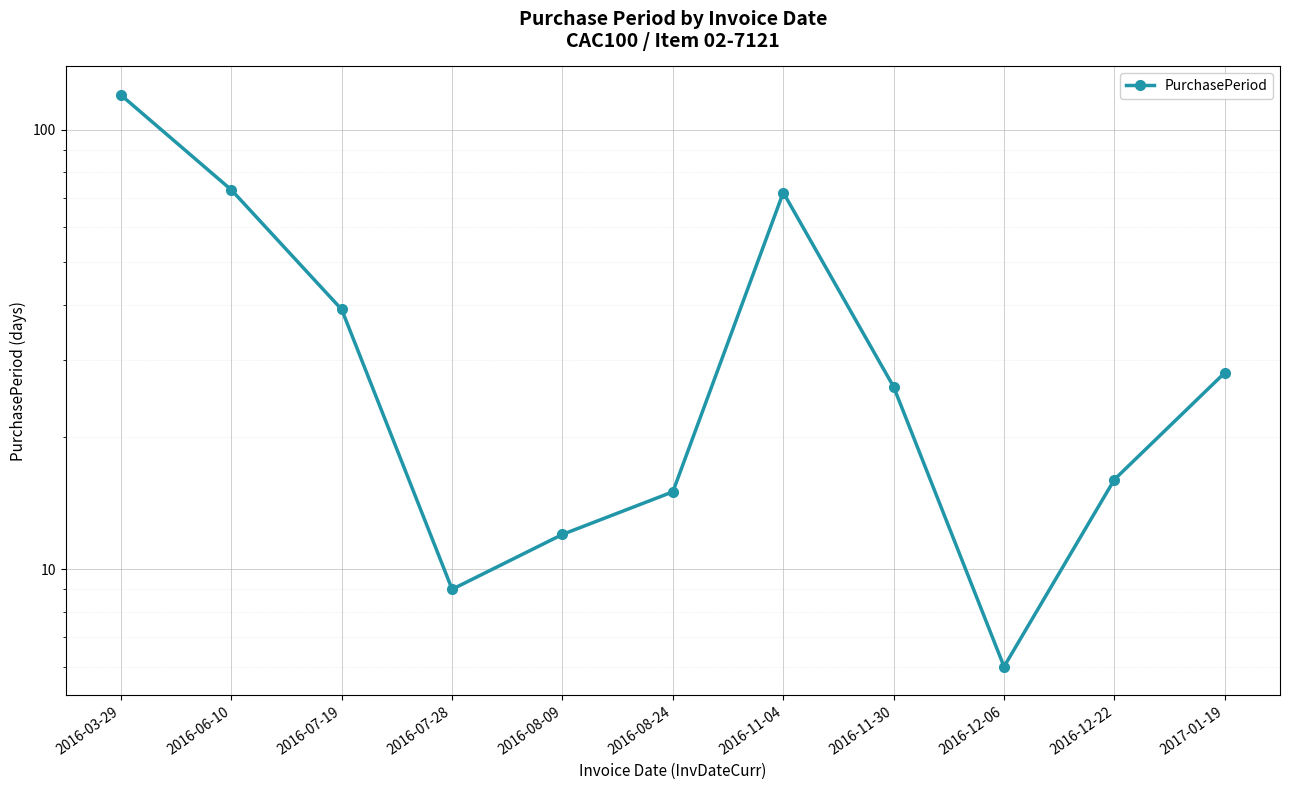

What is the difference between the second highest and minimum values?

67